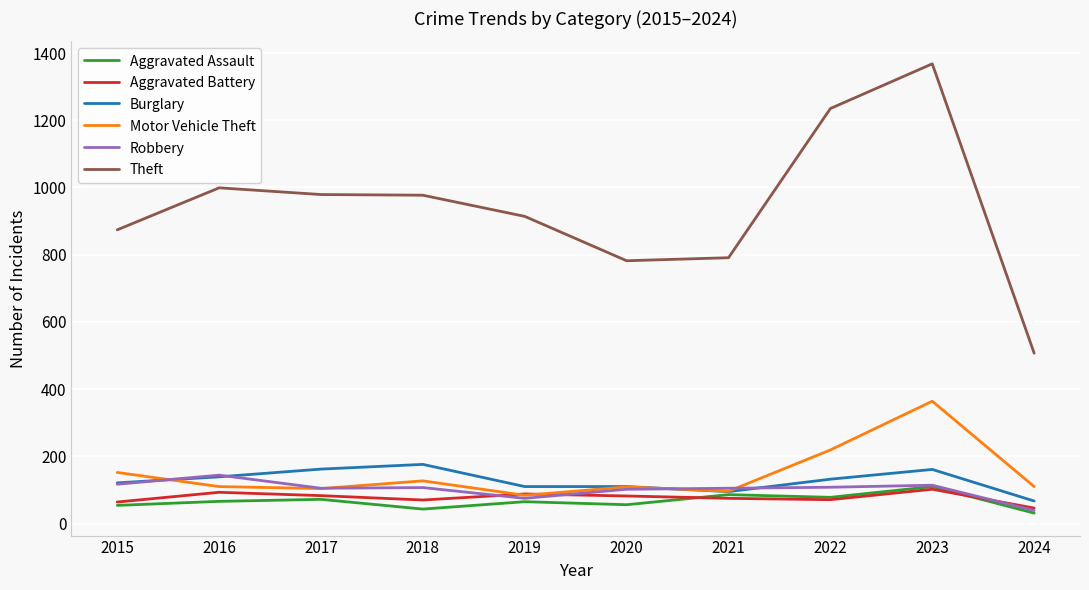

True or false: Aggravated Assault has more than 1 interior local peaks.

True